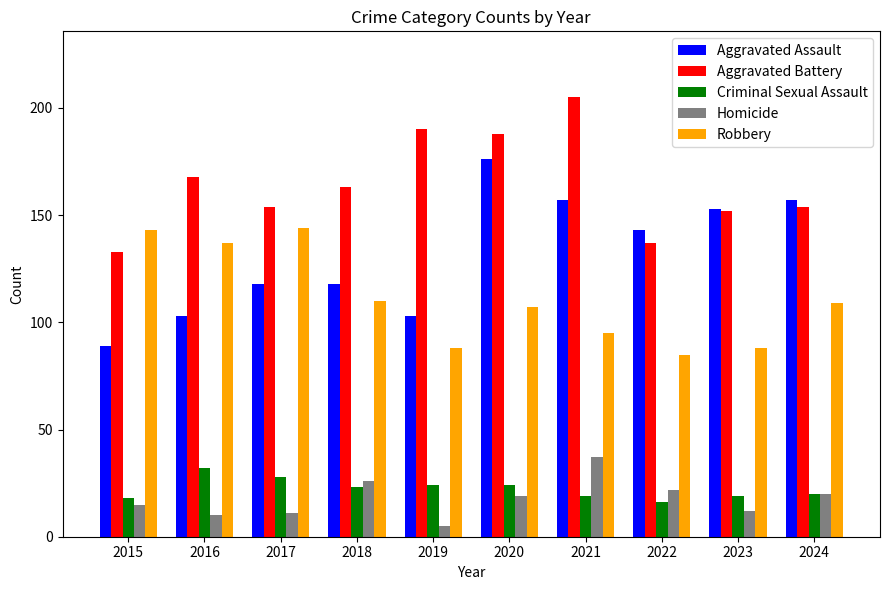

Which category has the highest value in the Homicide series?

2021